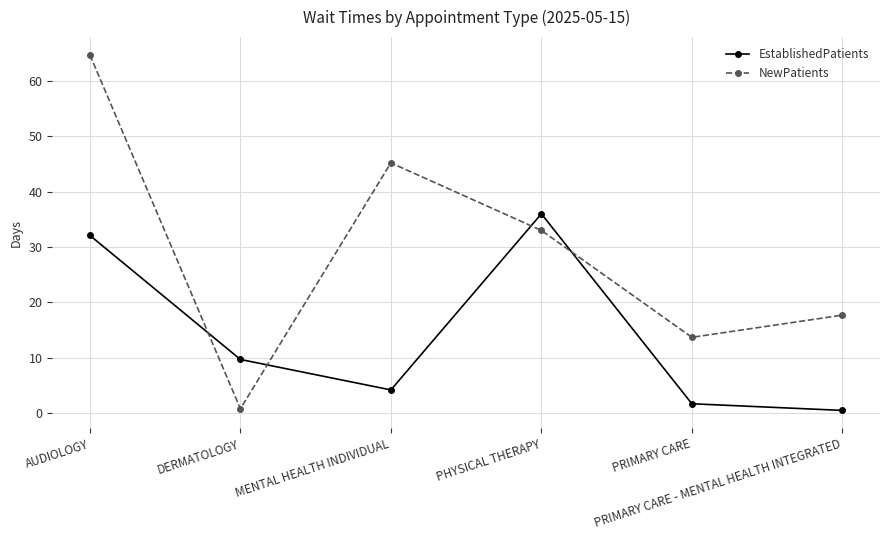

What is the sum of all EstablishedPatients values?

84.2